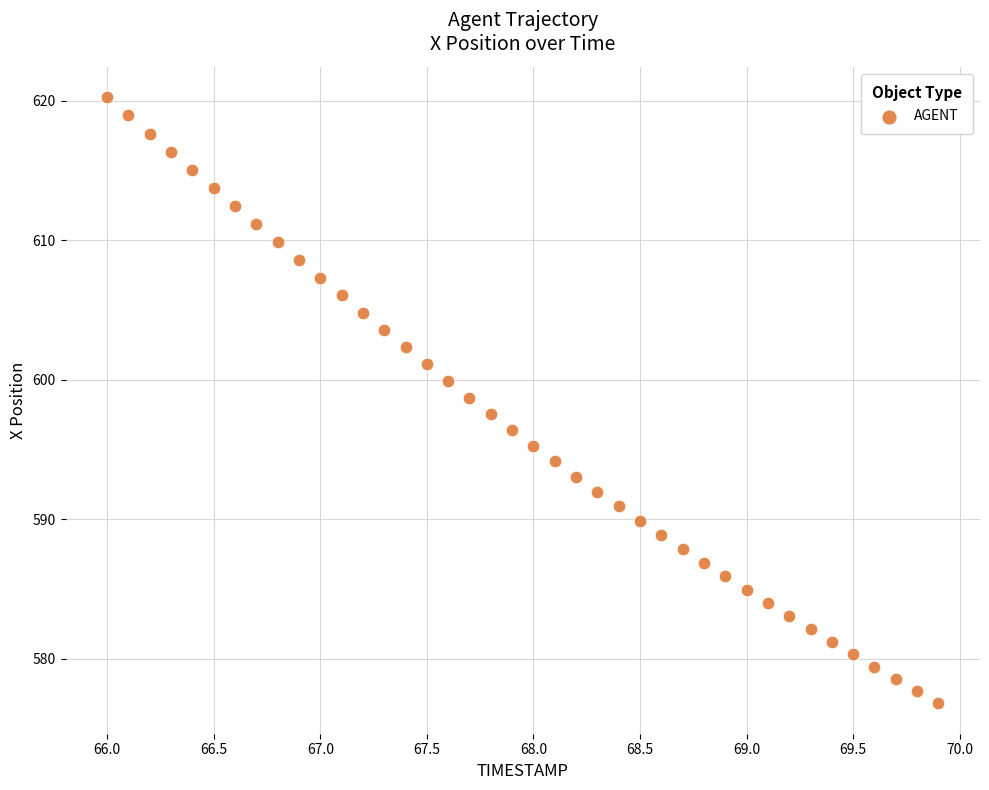

What is the range of X values (max minus min)?

3.9